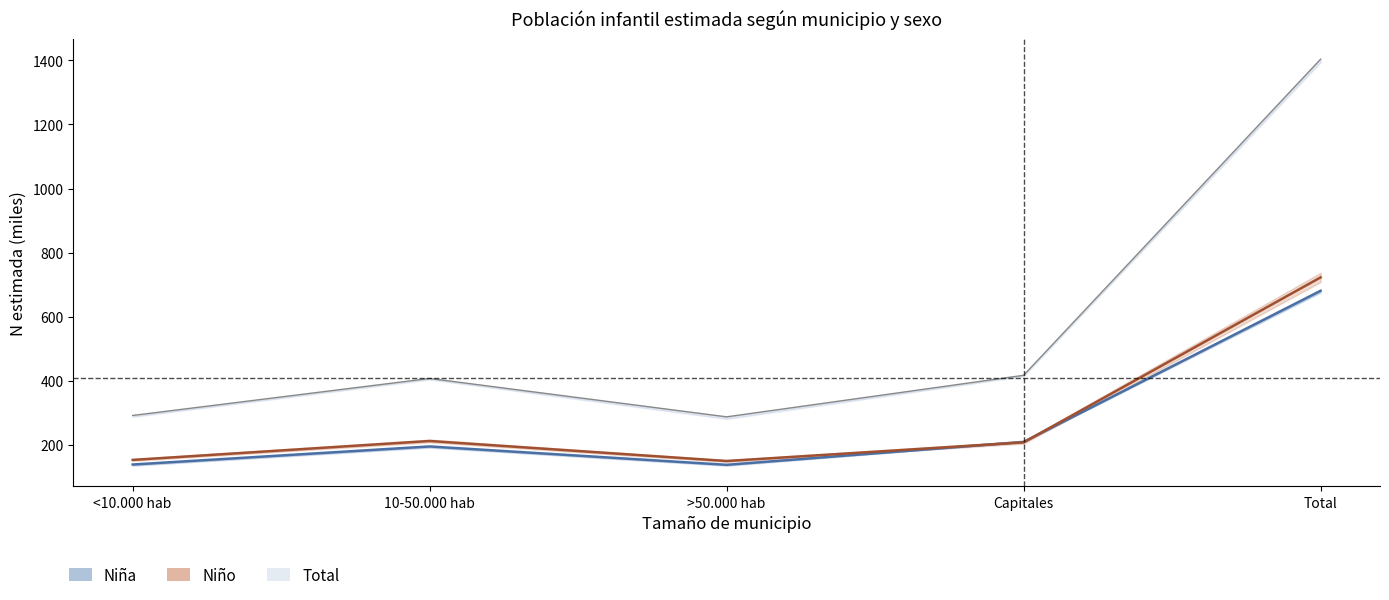

What is the maximum value shown in the chart?

1403.7